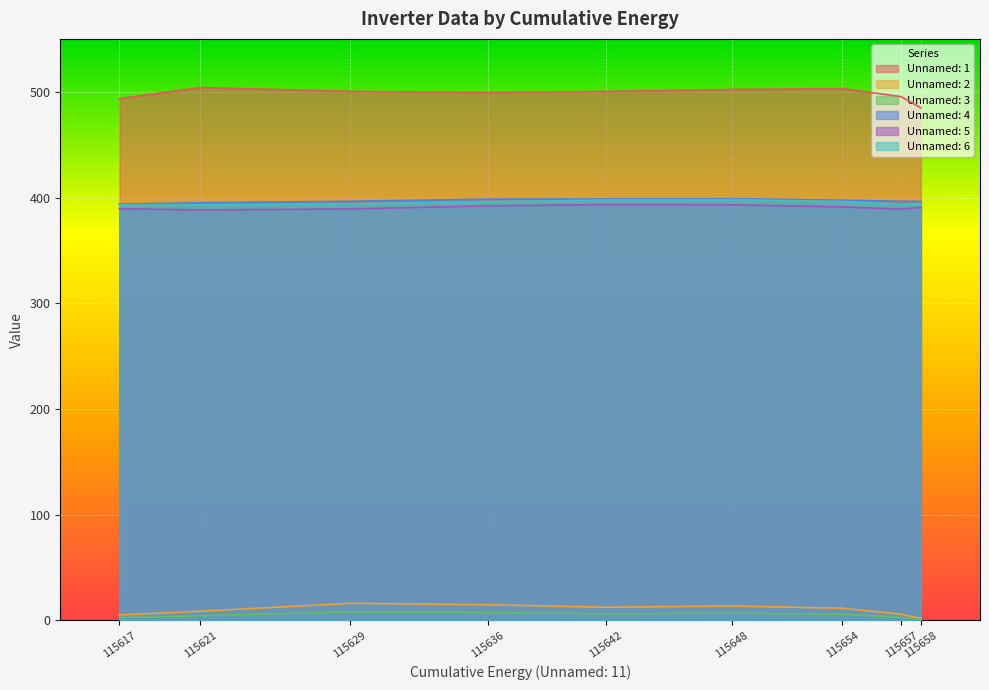

What is the total value across all series at 115621?

1693.5